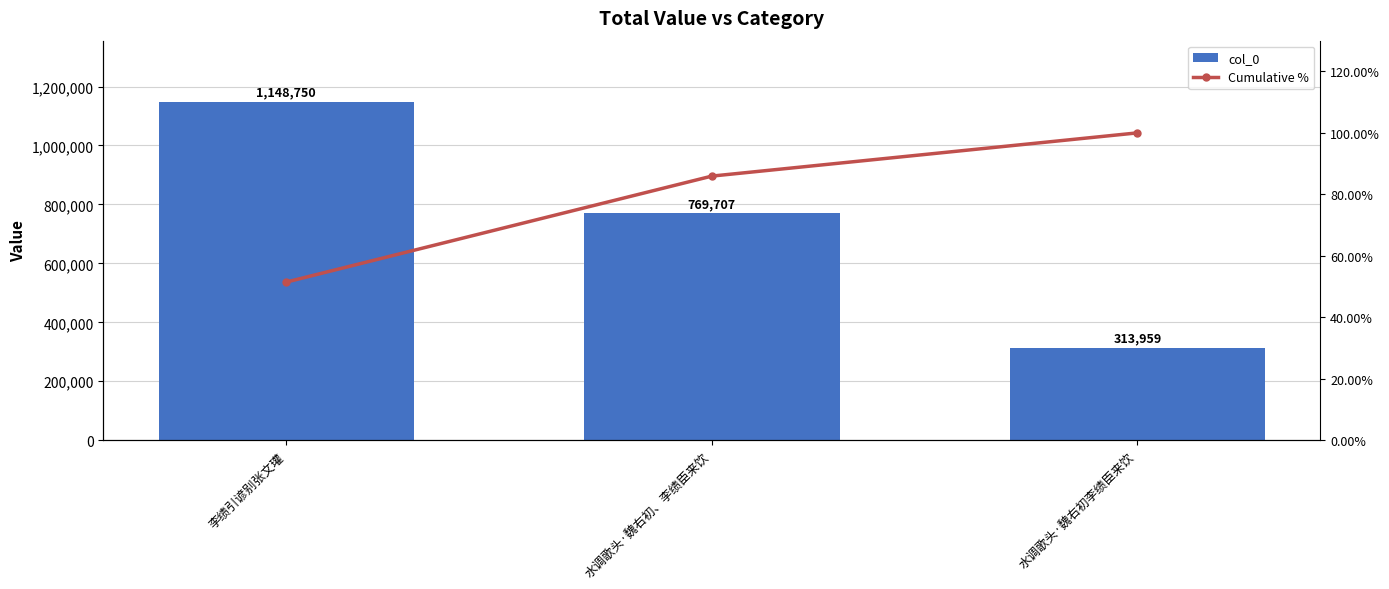

List the series in order of their overall mean, highest first.

col_0, Cumulative %